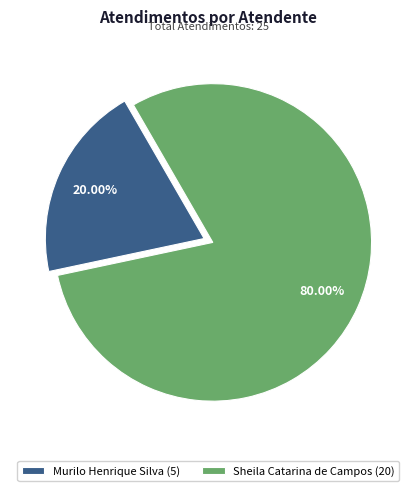

Is it true that Sheila Catarina de Campos is 80% of the pie?

True